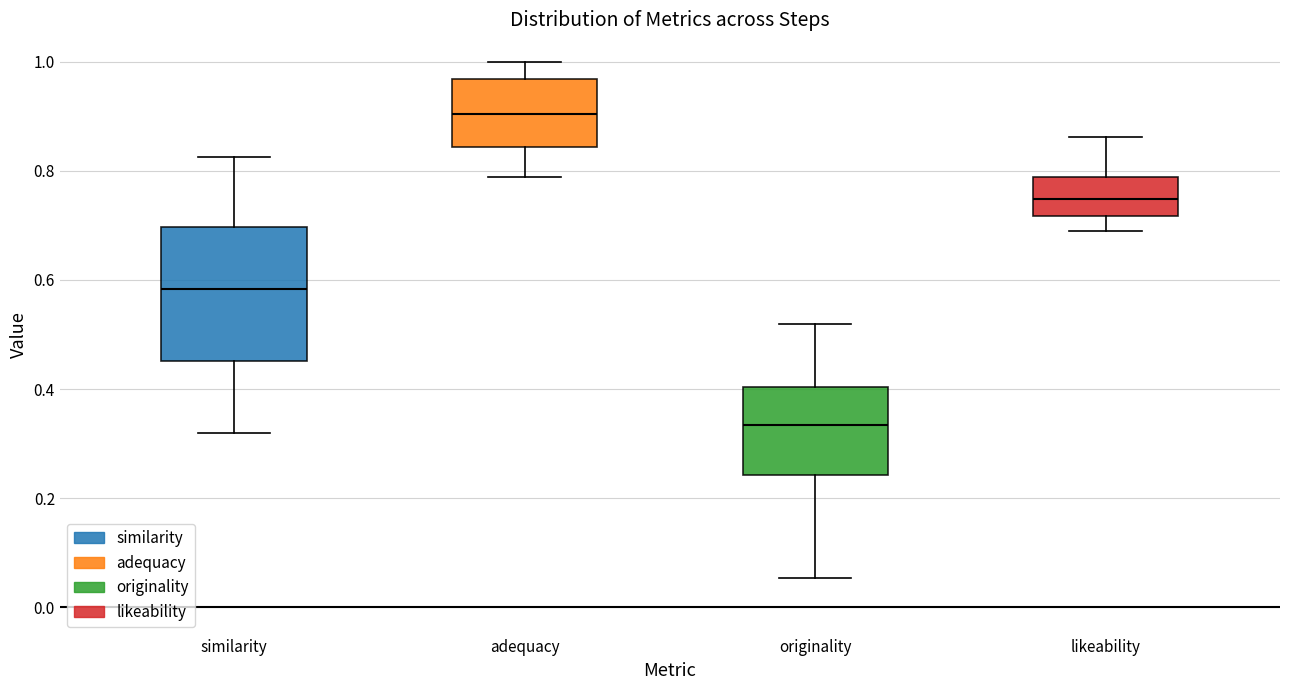

Which box's median line is the highest?

adequacy